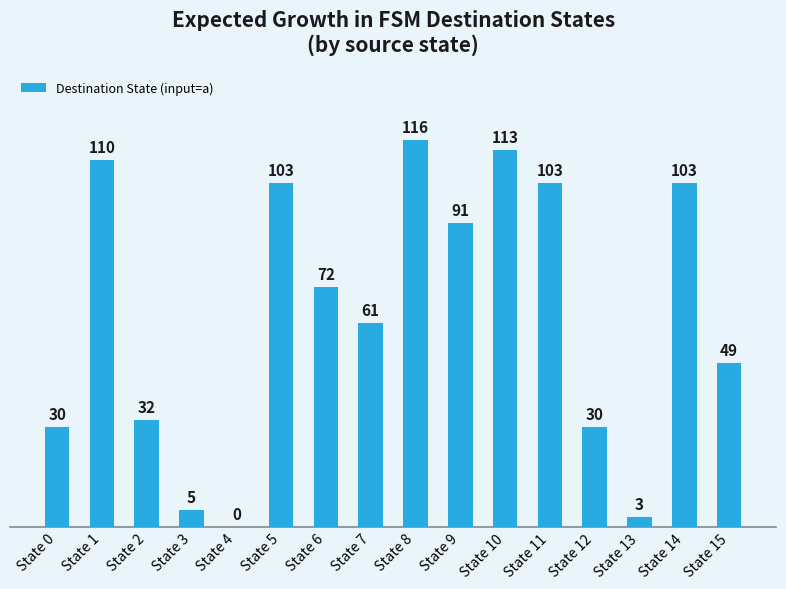

The chart shows a value of 73 at State 8. True or false?

False